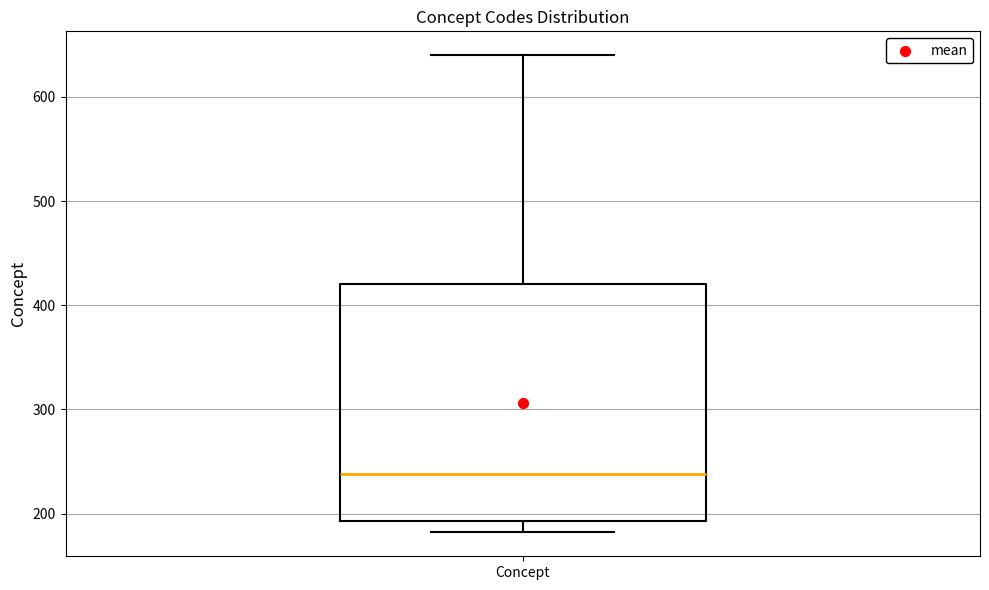

Read this box plot against the y-axis: the position of the median line, the range covered by the box, and the ends of both whiskers. The values are not printed on the chart, so give them approximately, as read against the axis.

median 240, box 190 to 420, whiskers 180 to 640